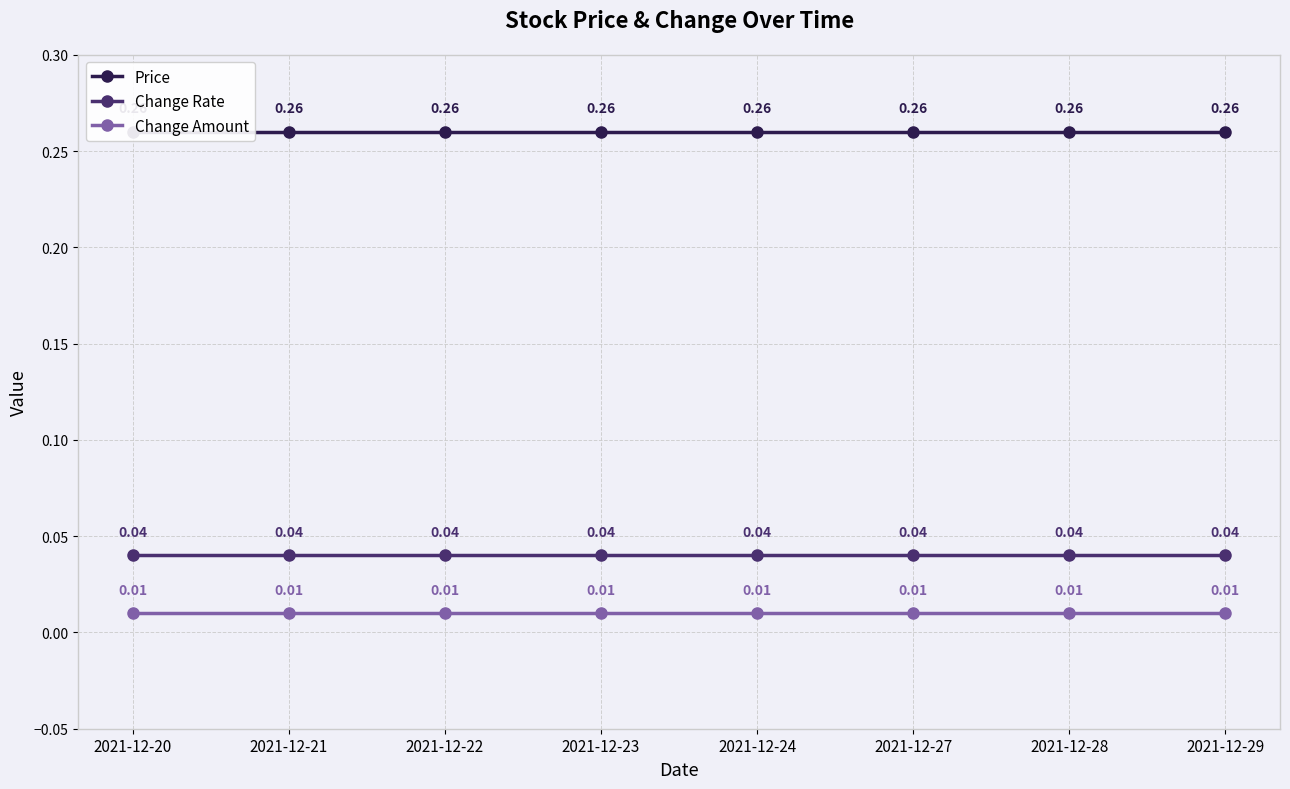

The value of Price at 2021-12-20 is 0.2. True or false?

False